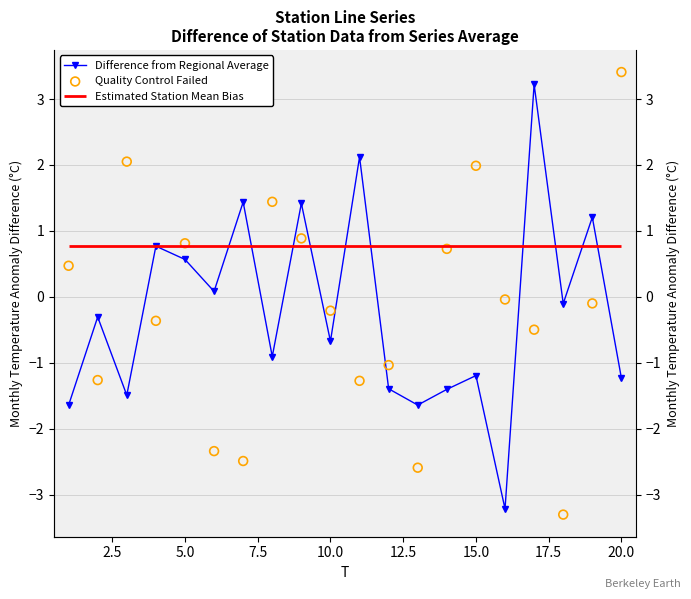

Which series reaches the minimum Y coordinate?

Quality Control Failed